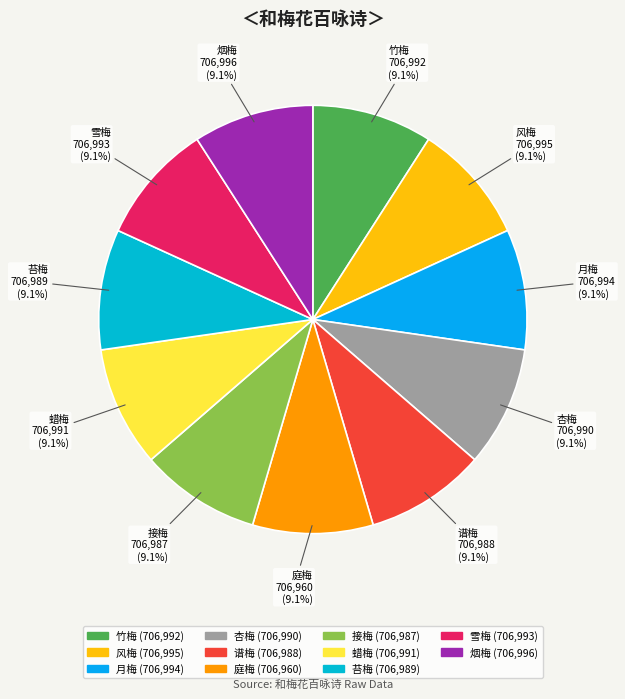

To the nearest percent, what is the average slice percentage?

9%